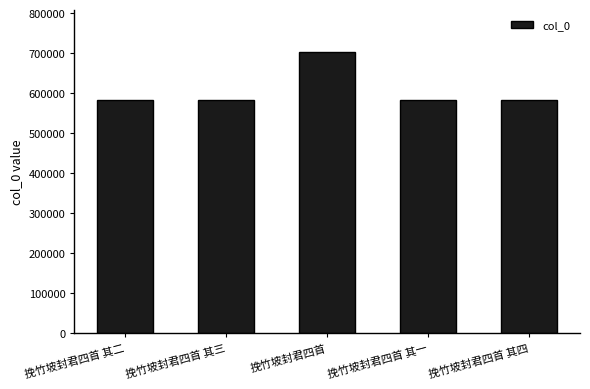

What is the value of the 2nd bar from the left?

583845